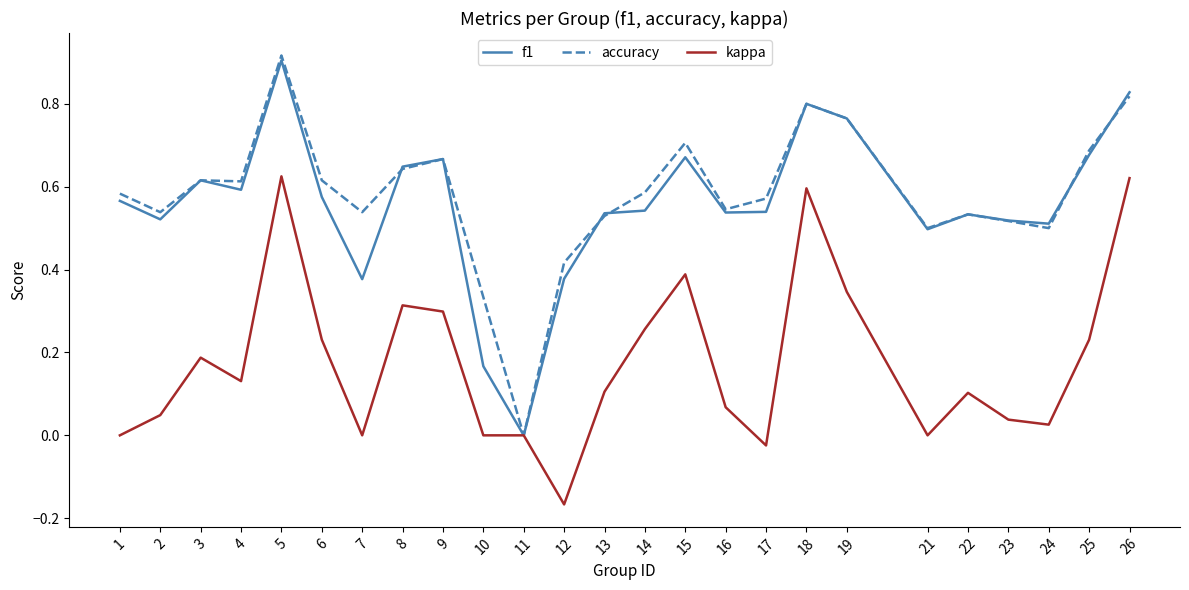

The accuracy series shows 0.9 at 6. True or false?

False